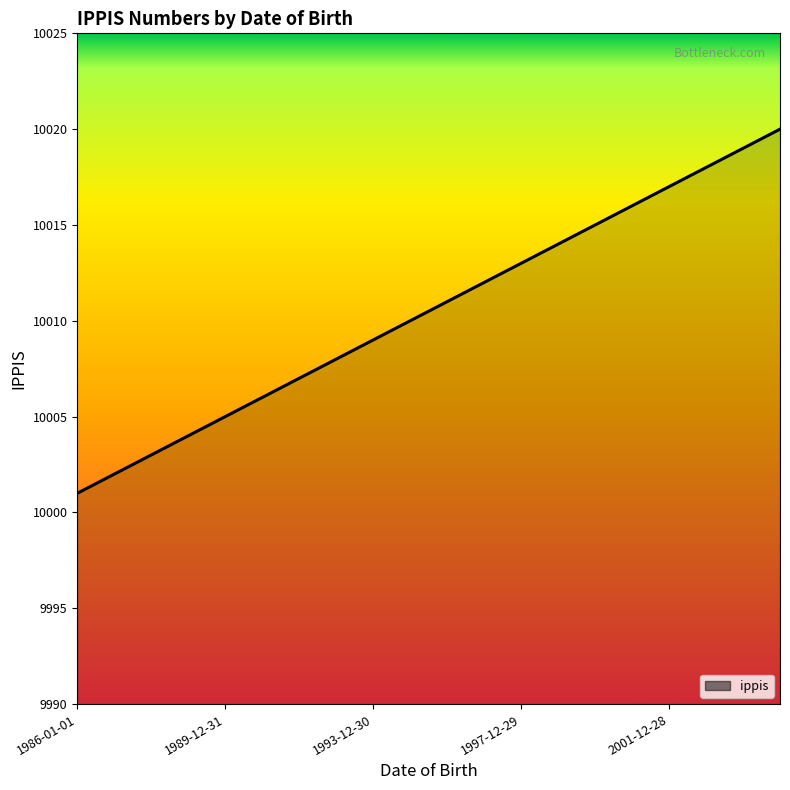

What is the difference between the maximum and minimum values?

19